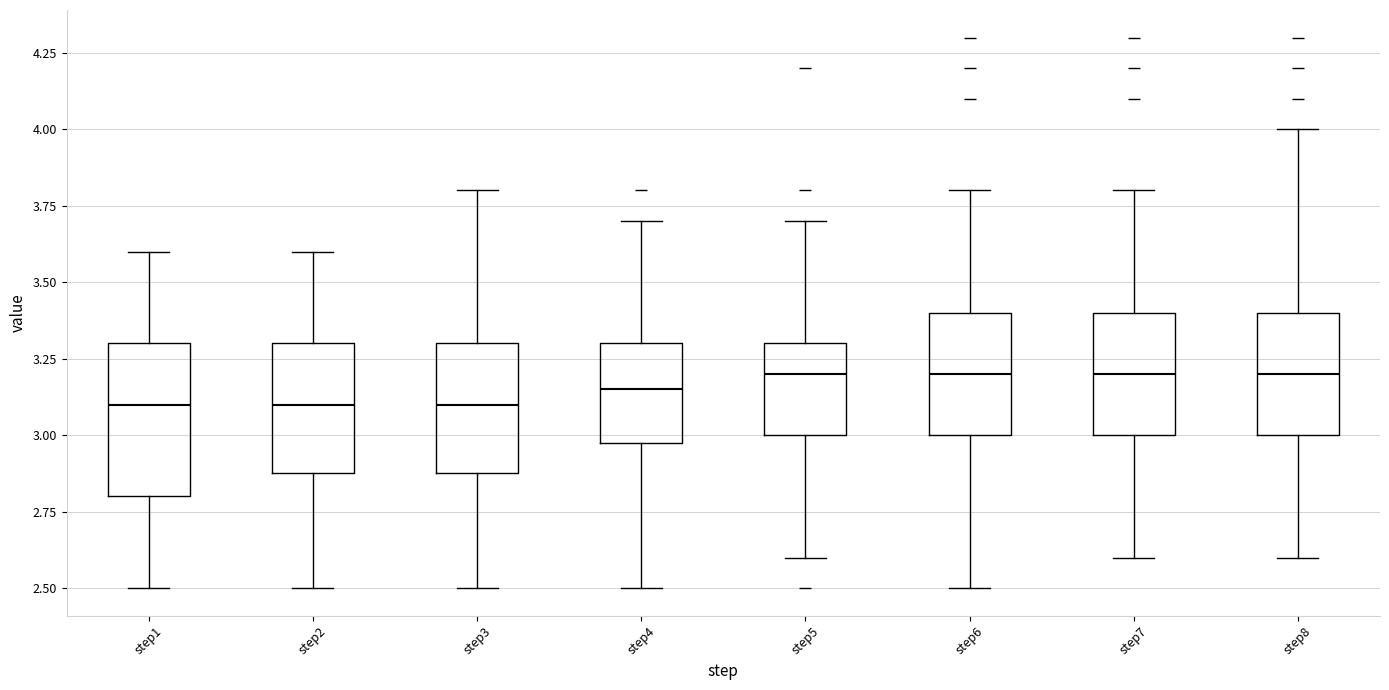

Reading left to right, transcribe this box plot: for each box, give where its median line is, the range the box spans, and where its two whiskers end, as read against the y-axis. The values are not printed on the chart, so give them approximately, as read against the axis.

step1: median 3.10, box 2.80 to 3.30, whiskers 2.50 to 3.60
step2: median 3.10, box 2.90 to 3.30, whiskers 2.50 to 3.60
step3: median 3.10, box 2.90 to 3.30, whiskers 2.50 to 3.80
step4: median 3.15, box 3.00 to 3.30, whiskers 2.50 to 3.70
step5: median 3.20, box 3.00 to 3.30, whiskers 2.60 to 3.70
step6: median 3.20, box 3.00 to 3.40, whiskers 2.50 to 3.80
step7: median 3.20, box 3.00 to 3.40, whiskers 2.60 to 3.80
step8: median 3.20, box 3.00 to 3.40, whiskers 2.60 to 4.00